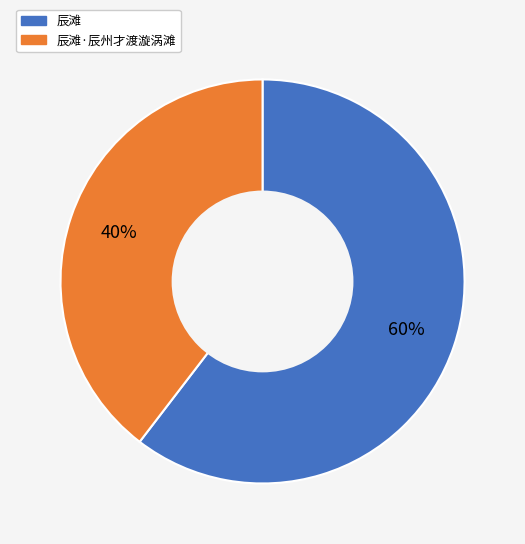

Does any single category account for the majority?

Yes